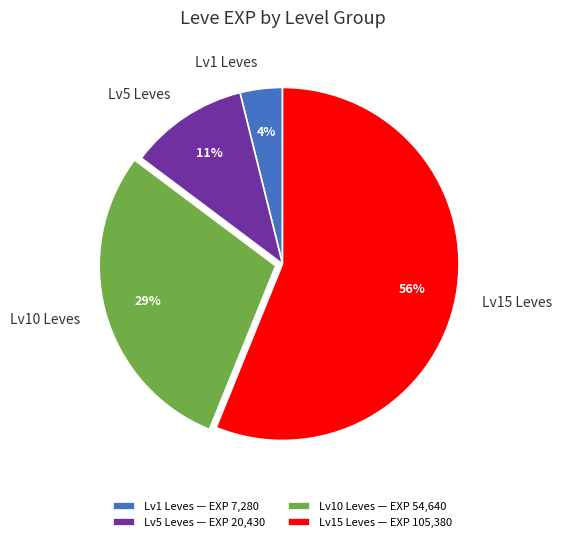

Which has a higher value, Lv5 Leves or Lv10 Leves?

Lv10 Leves